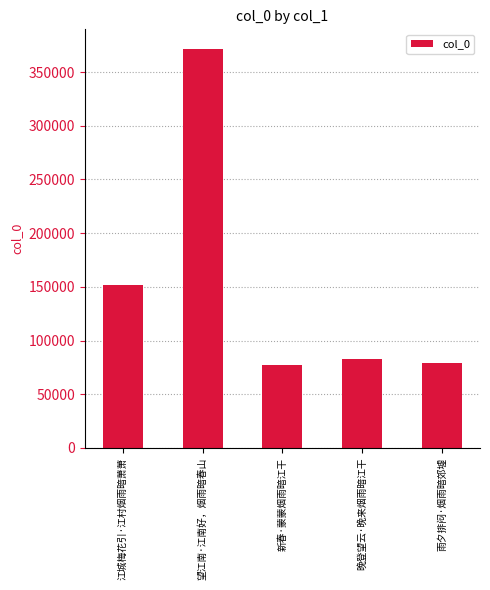

How many data points does each series have?

5